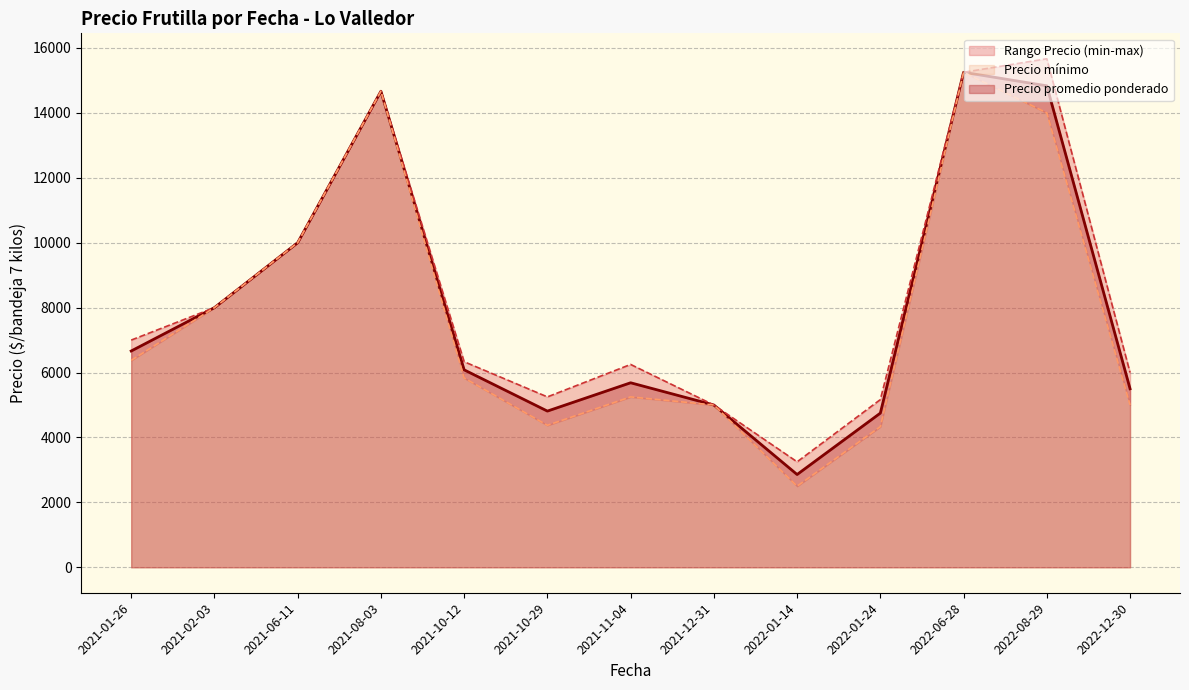

Does the chart have visible grid lines?

Yes